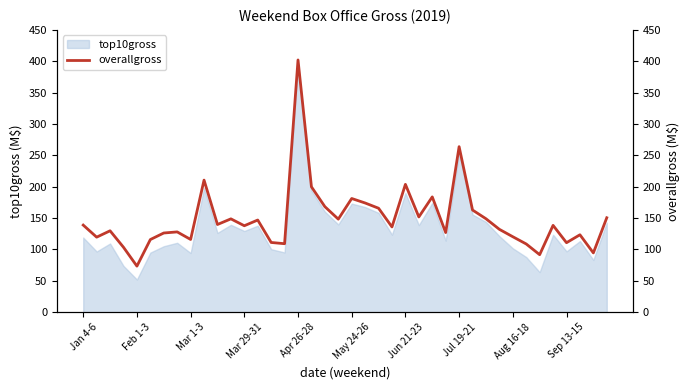

What is the lowest value of the top10gross series?

52.1